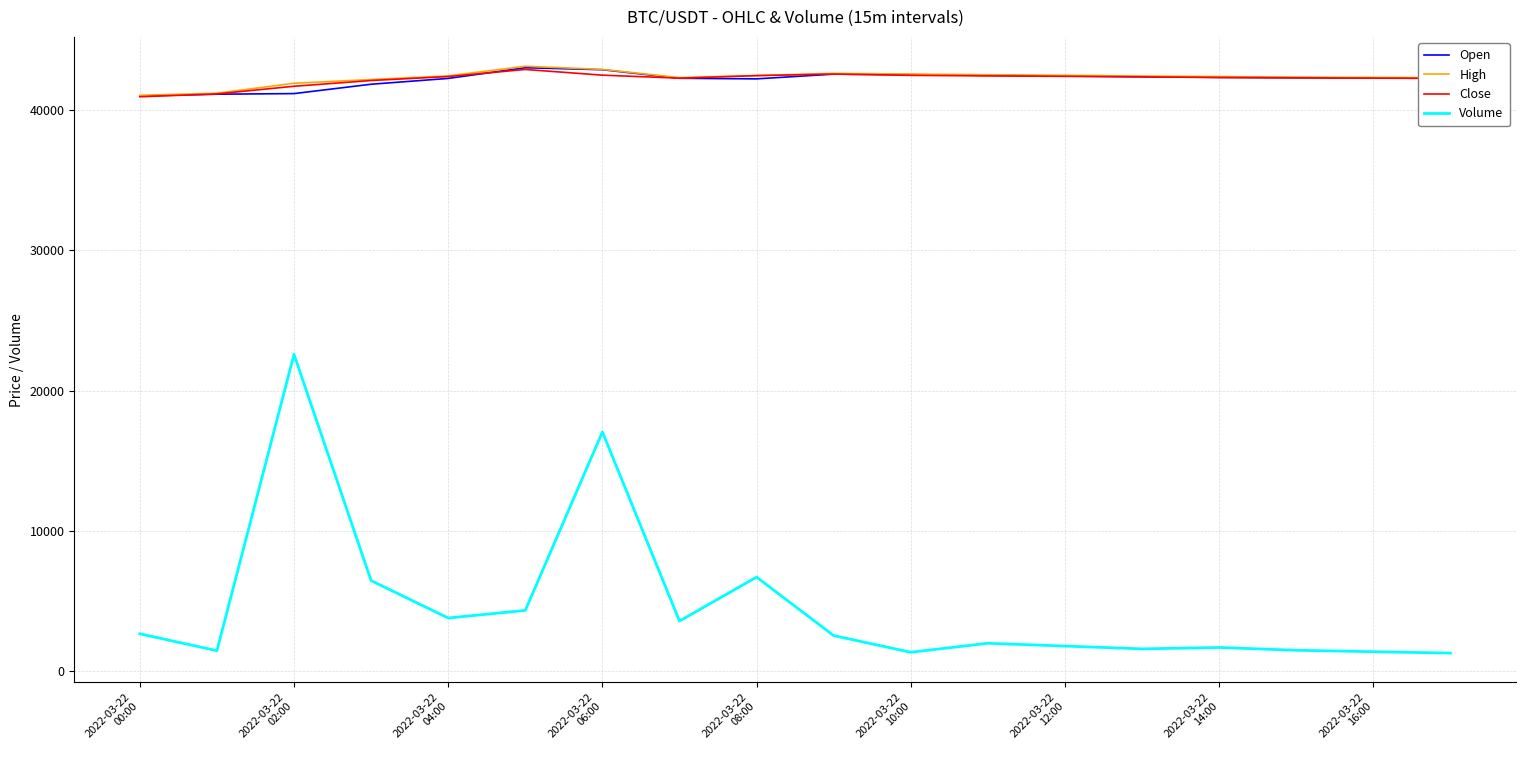

Which series has the widest spread of values?

Volume